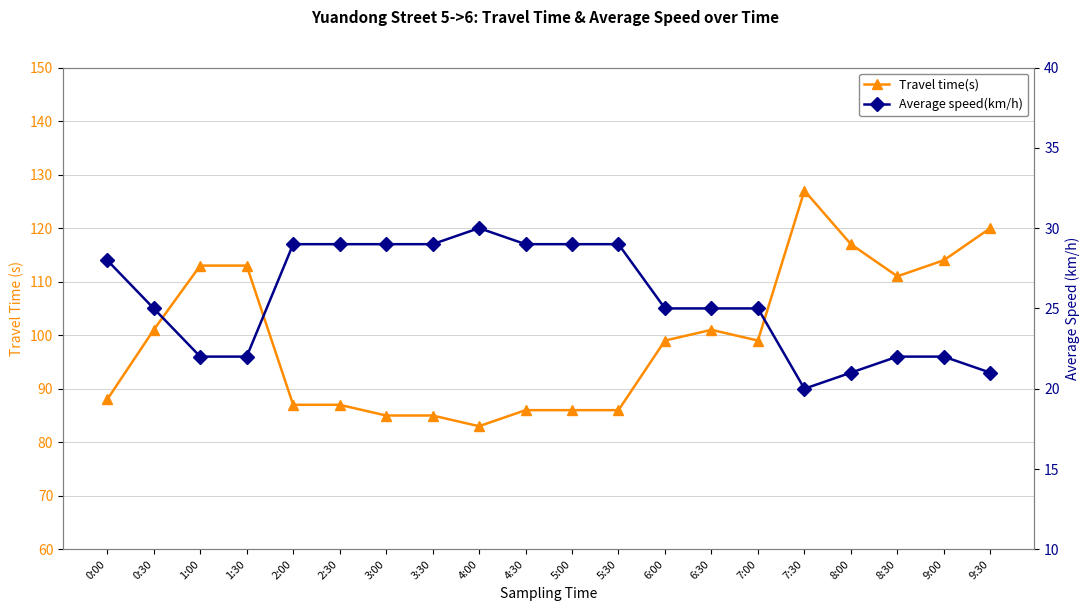

Where does the Average speed(km/h) series first go above 25?

0:00